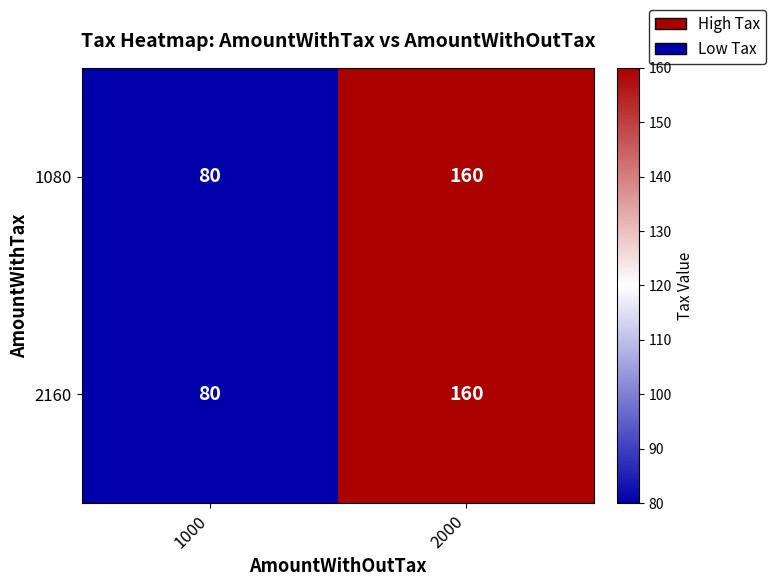

What is the difference between the 1080 values at 1000 and 2000?

80